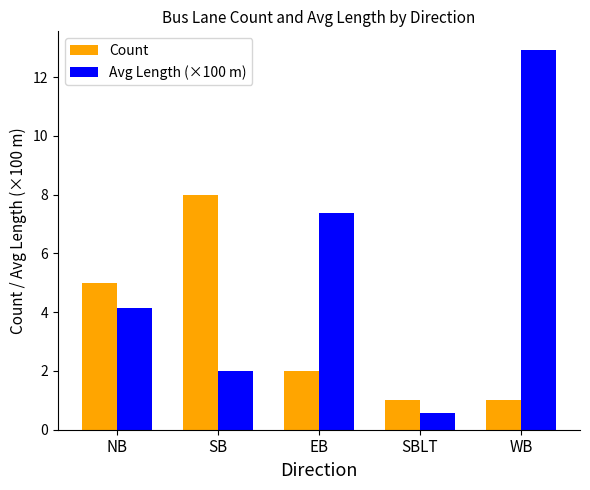

What is the difference between the highest and lowest values at NB?

0.9